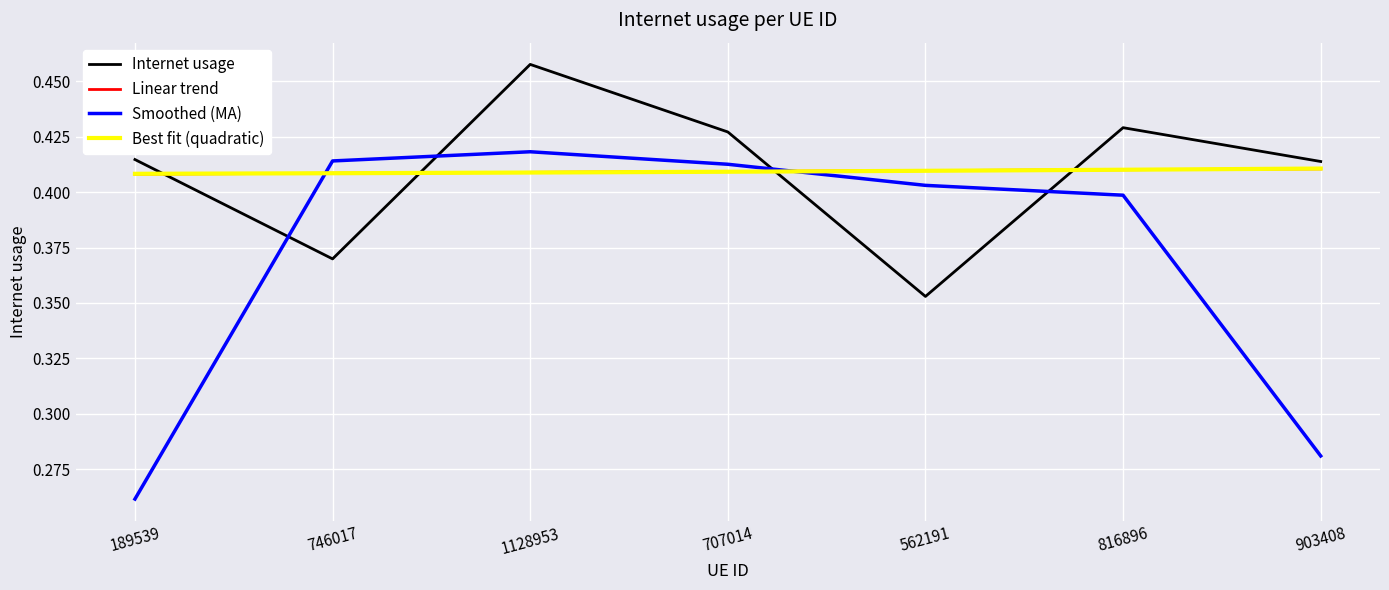

Which label corresponds to the smallest value in the chart?

189539